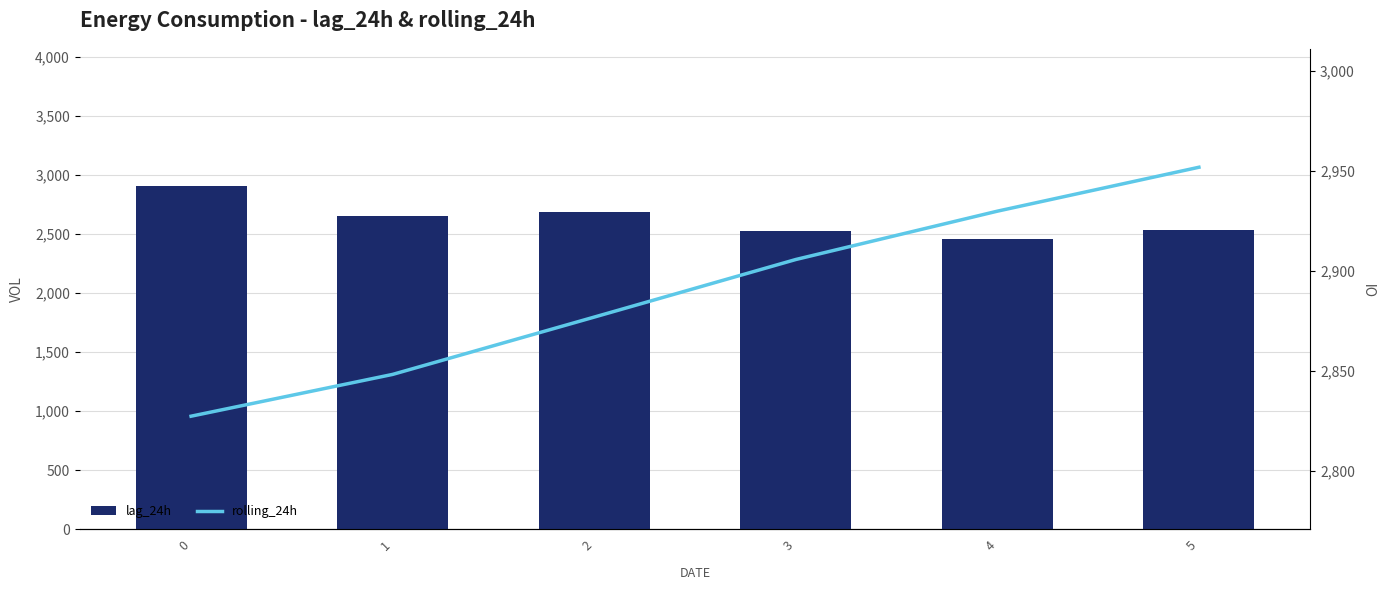

Is the value of lag_24h at 0 greater than the value of rolling_24h at 4?

No